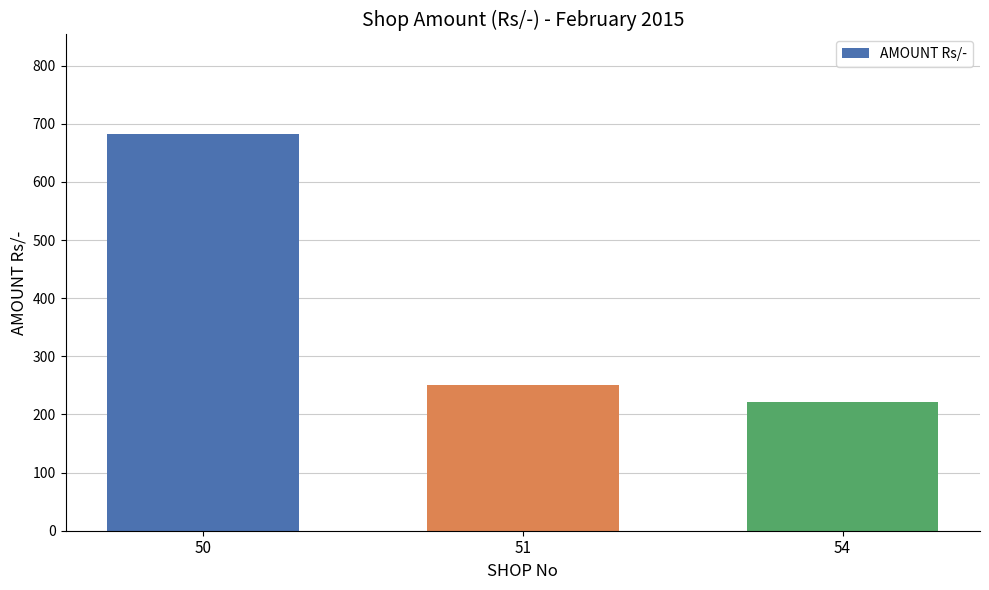

At which label does the data first exceed 250?

50